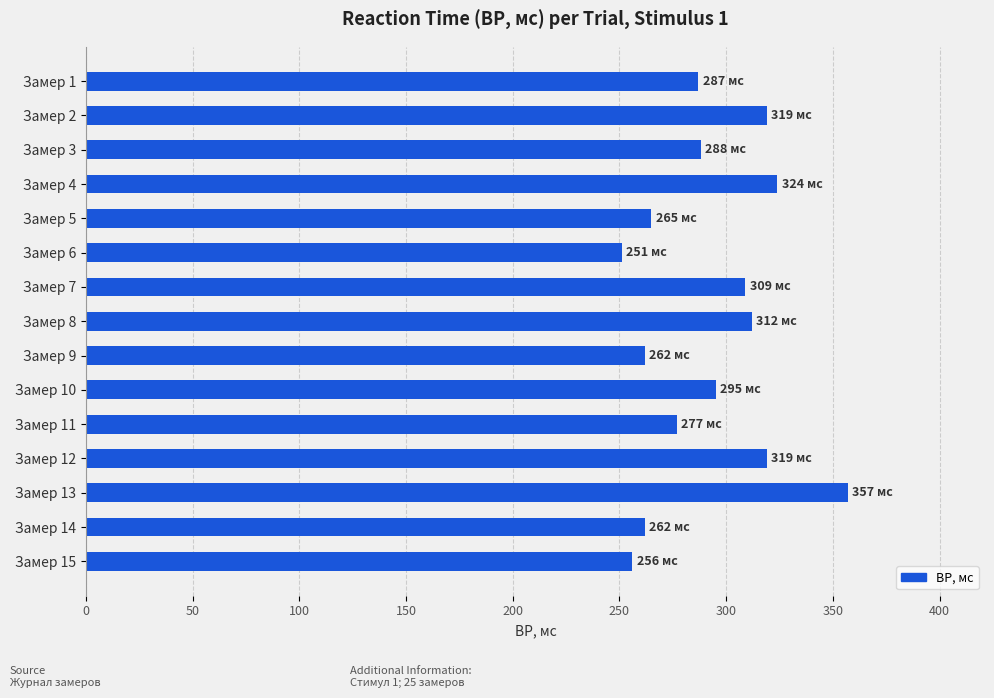

Which label corresponds to the smallest value in the chart?

Замер 6